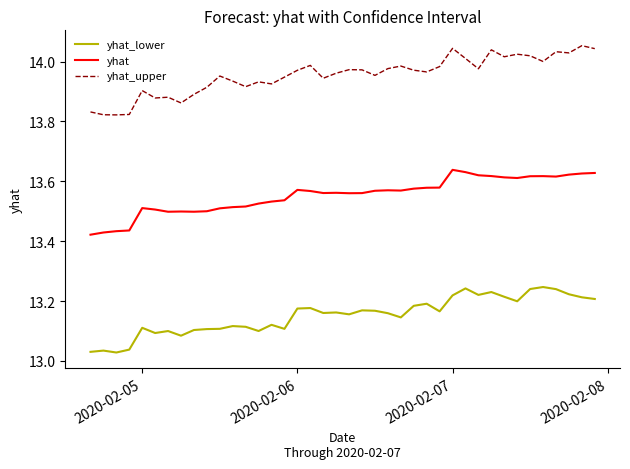

True or false: yhat_lower and yhat cross at least once.

False